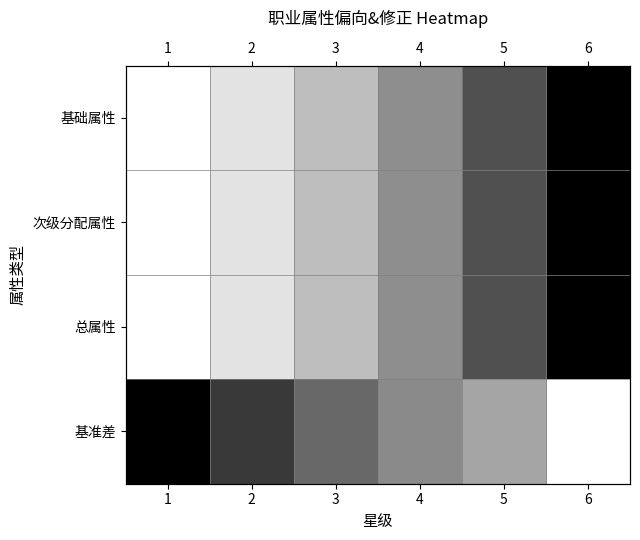

How many data points in 基准差 are above 0?

5